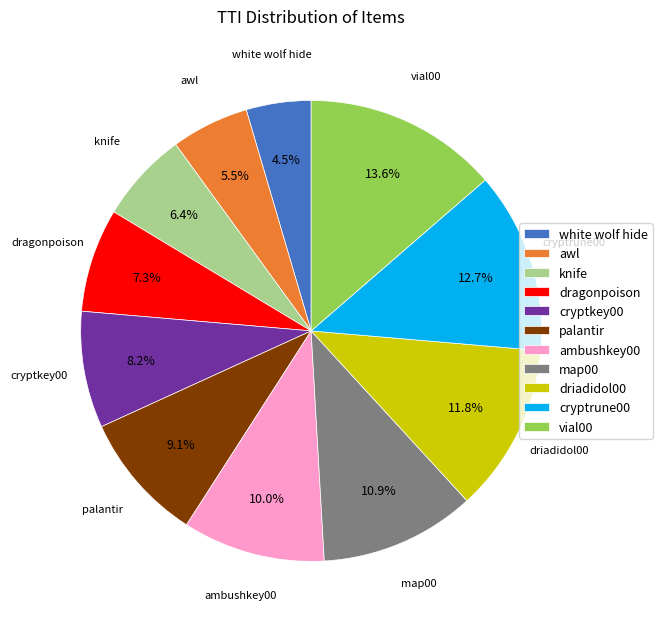

What percentage do palantir and dragonpoison together represent?

16.4%